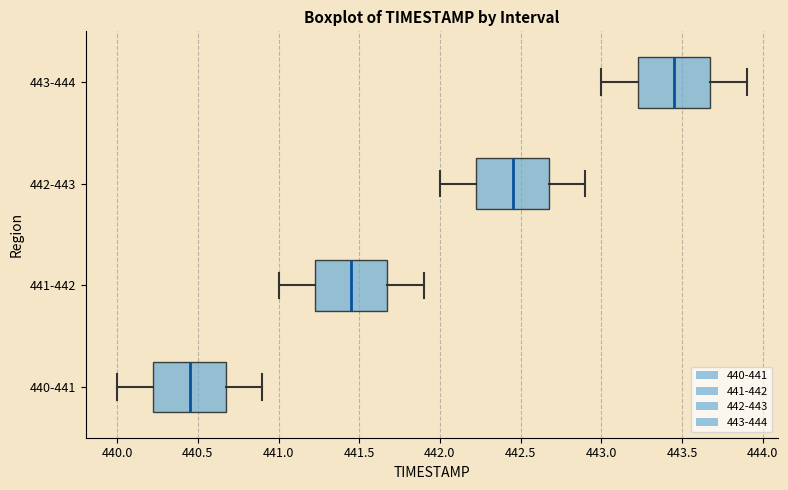

Reading bottom to top, read every box against the x-axis: the position of its median line, the range the box covers, and the ends of its whiskers. The values are not printed on the chart, so give them approximately, as read against the axis.

440-441: median 440.45, box 440.25 to 440.70, whiskers 440.00 to 440.90
441-442: median 441.45, box 441.25 to 441.70, whiskers 441.00 to 441.90
442-443: median 442.45, box 442.25 to 442.70, whiskers 442.00 to 442.90
443-444: median 443.45, box 443.25 to 443.70, whiskers 443.00 to 443.90